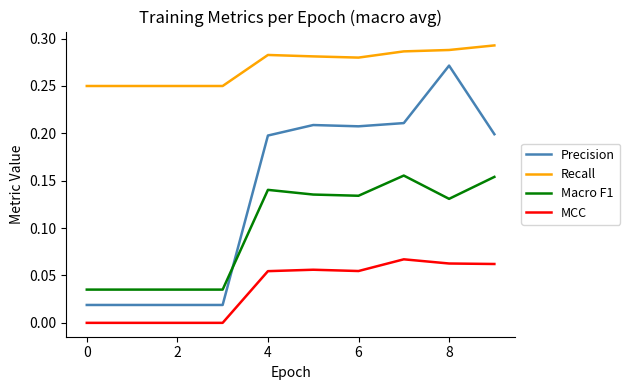

How many lines are shown in the chart?

4